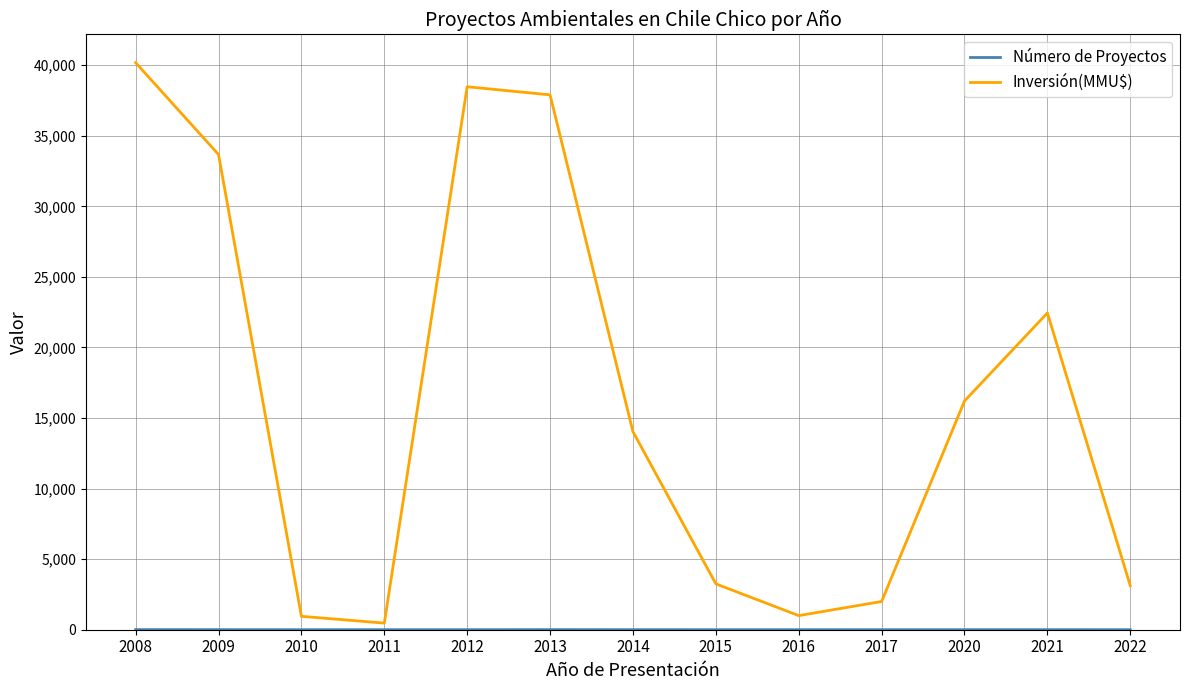

At which label is Inversión(MMU$) closest to 20324?

2021